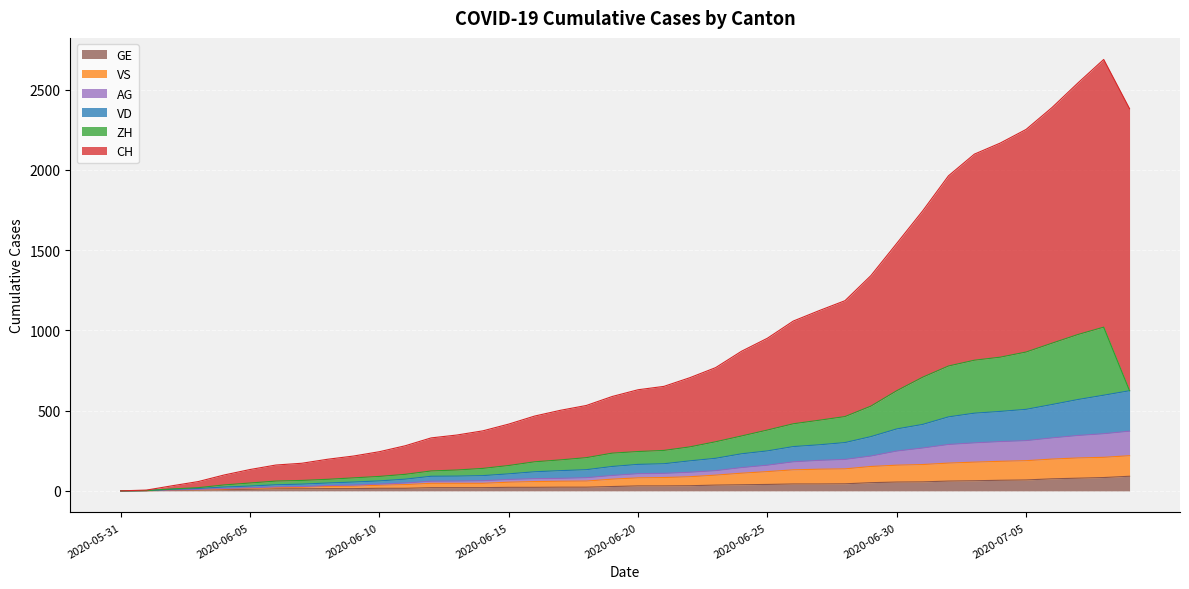

What is the highest value of the GE series?

91